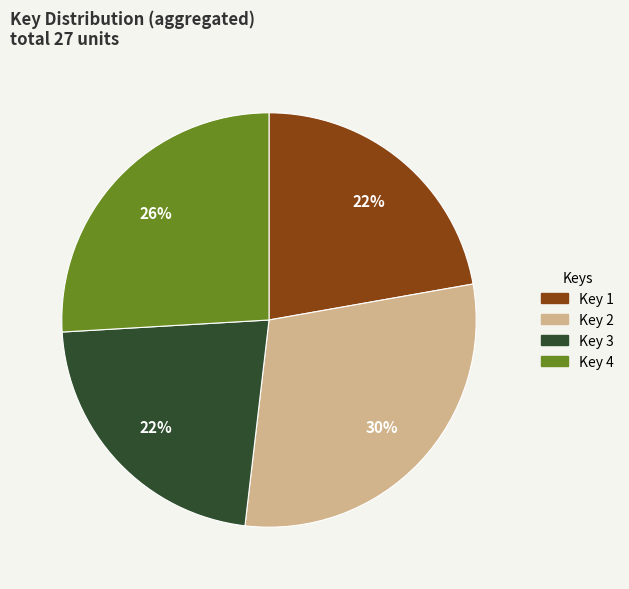

Does any single category account for the majority?

No